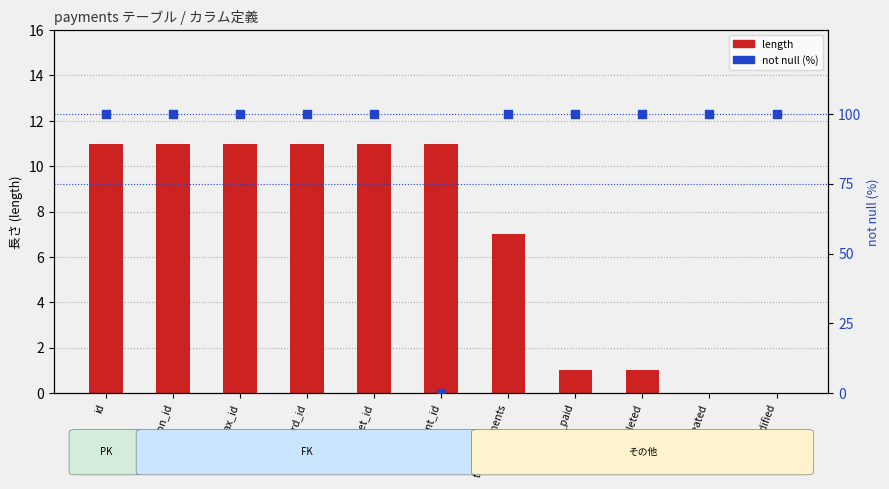

Which series has the widest spread of Y values?

not null (%)